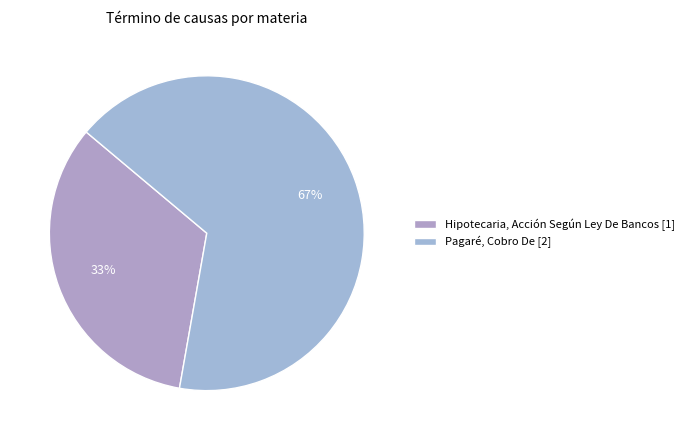

What is the largest slice in the pie chart?

Pagaré, Cobro De